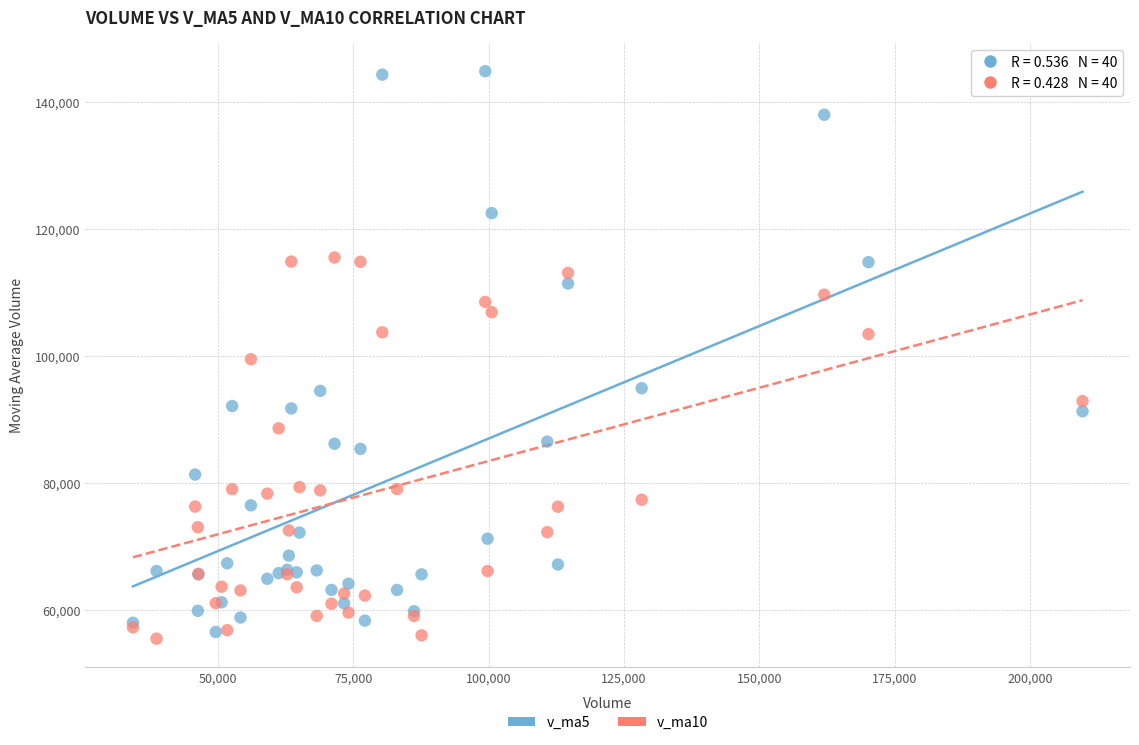

Which series reaches the maximum Y coordinate?

v_ma5